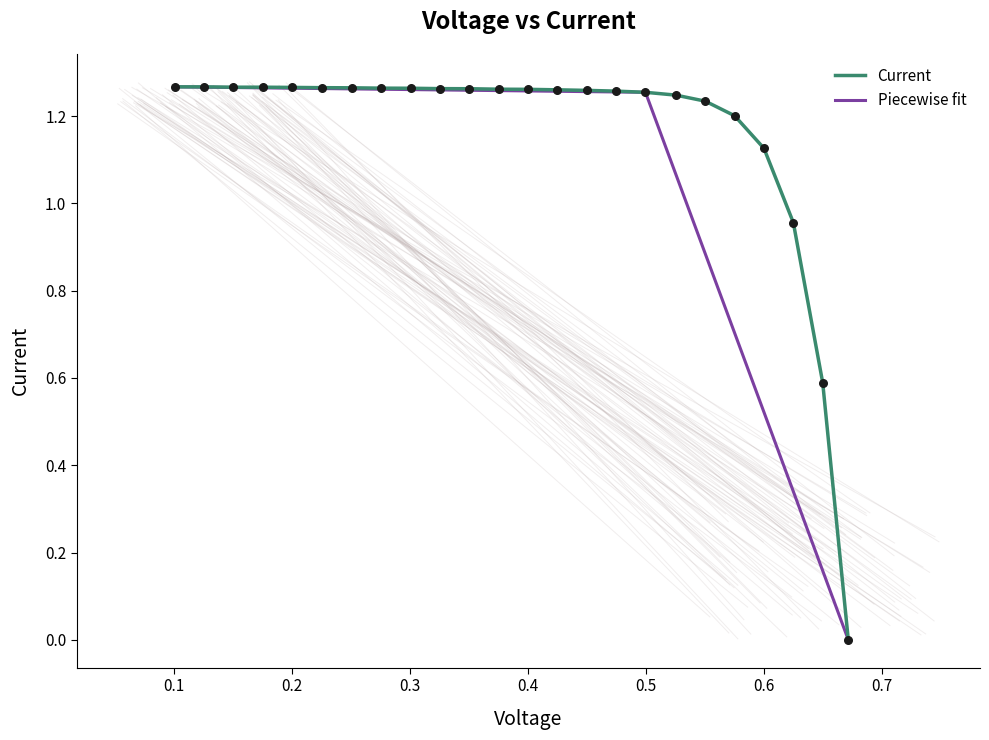

Which has a higher value, 0.4249 or 0.5255?

0.4249